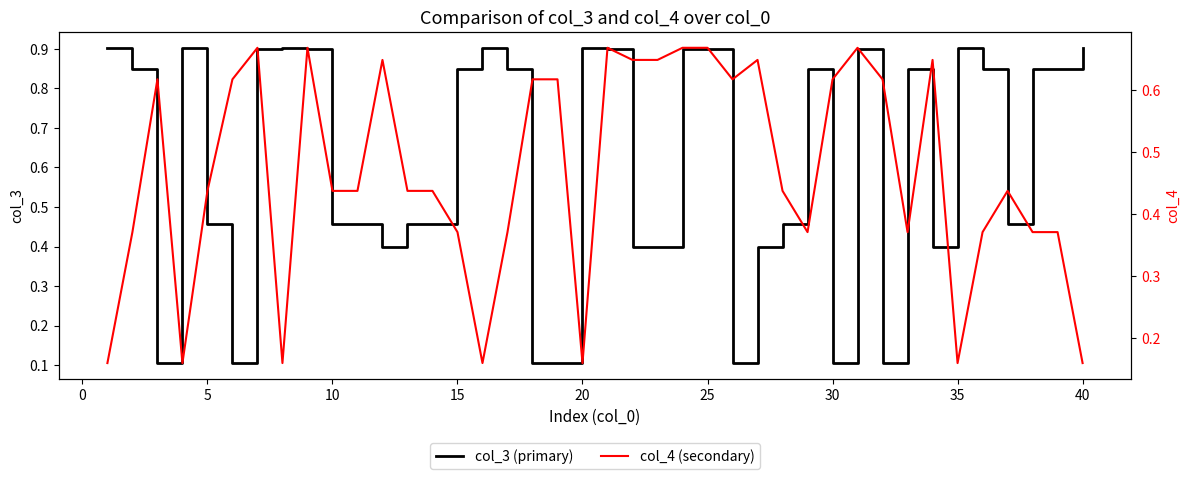

What is the highest value of the col_3 (primary) series?

0.9